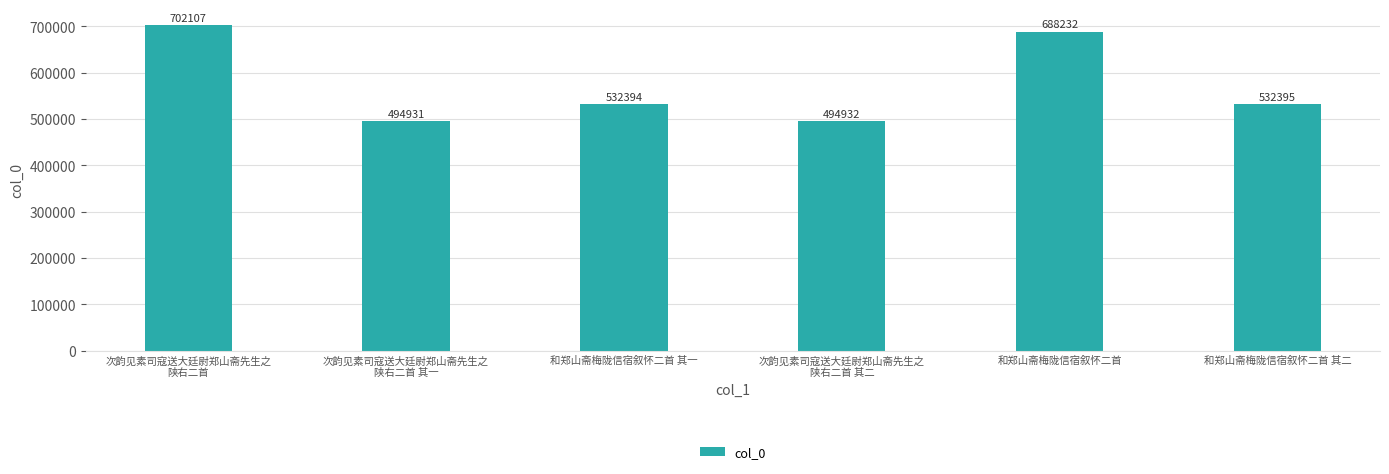

Does the chart contain any negative values?

No